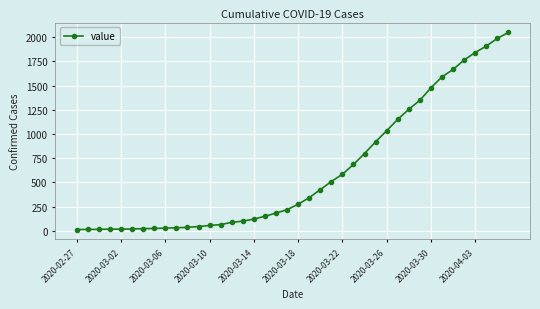

What is the difference between the maximum and minimum values?

2036